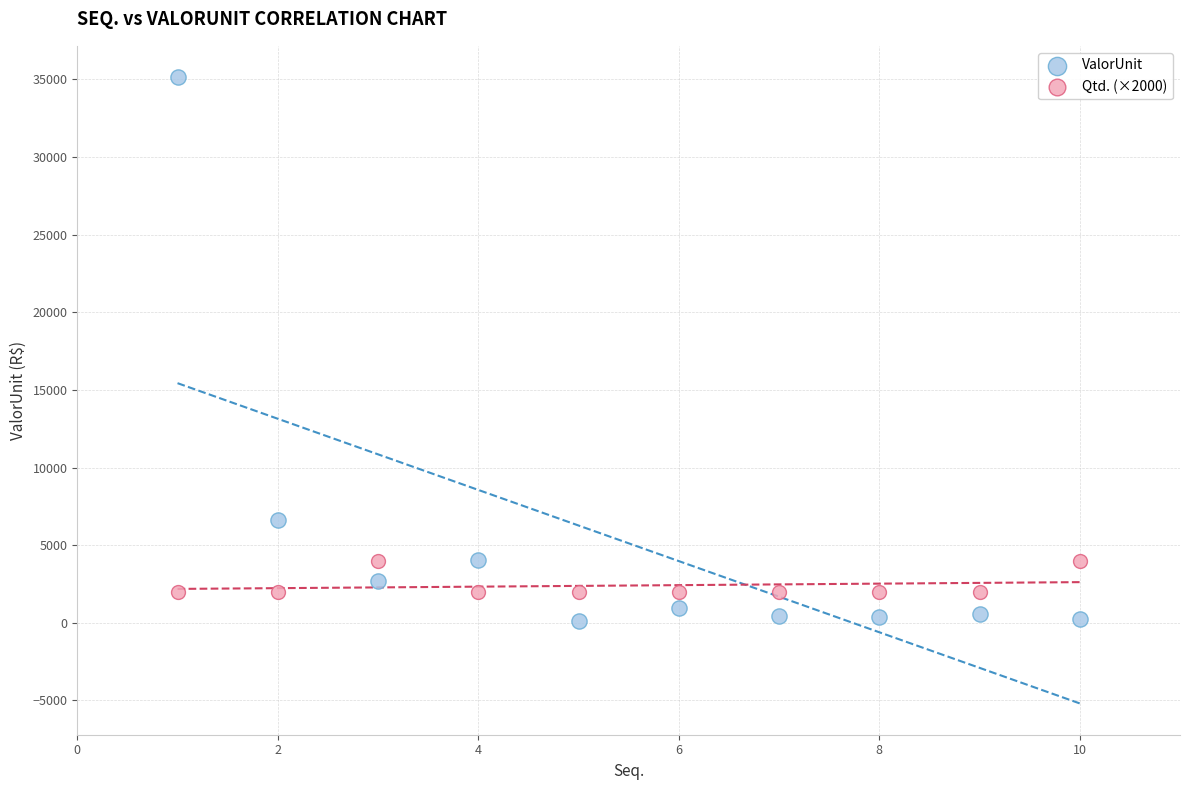

In the ValorUnit series, what Y value is closest to 17627?

6624.7